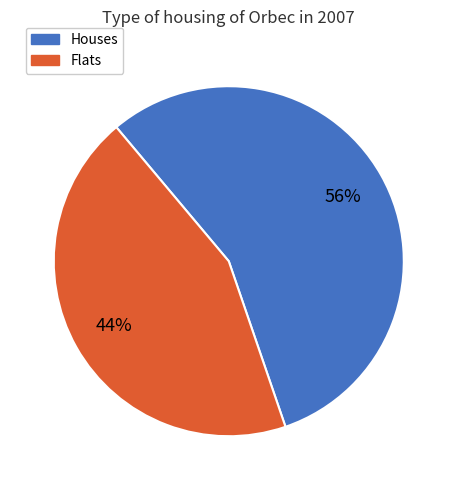

How many segments does this pie chart have?

2